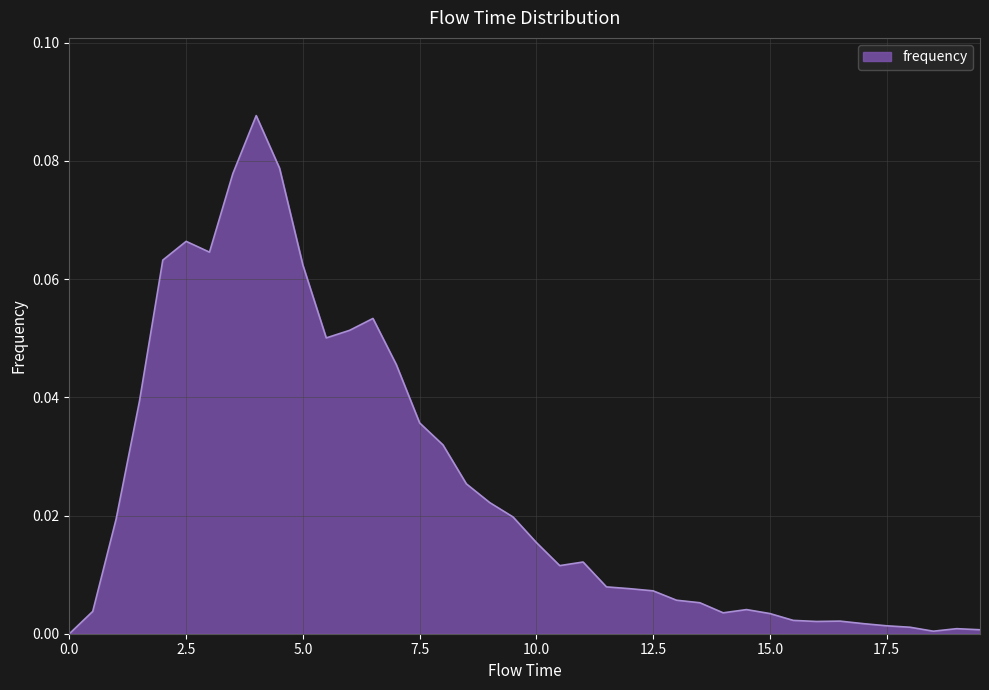

Count the number of data series in this chart.

1